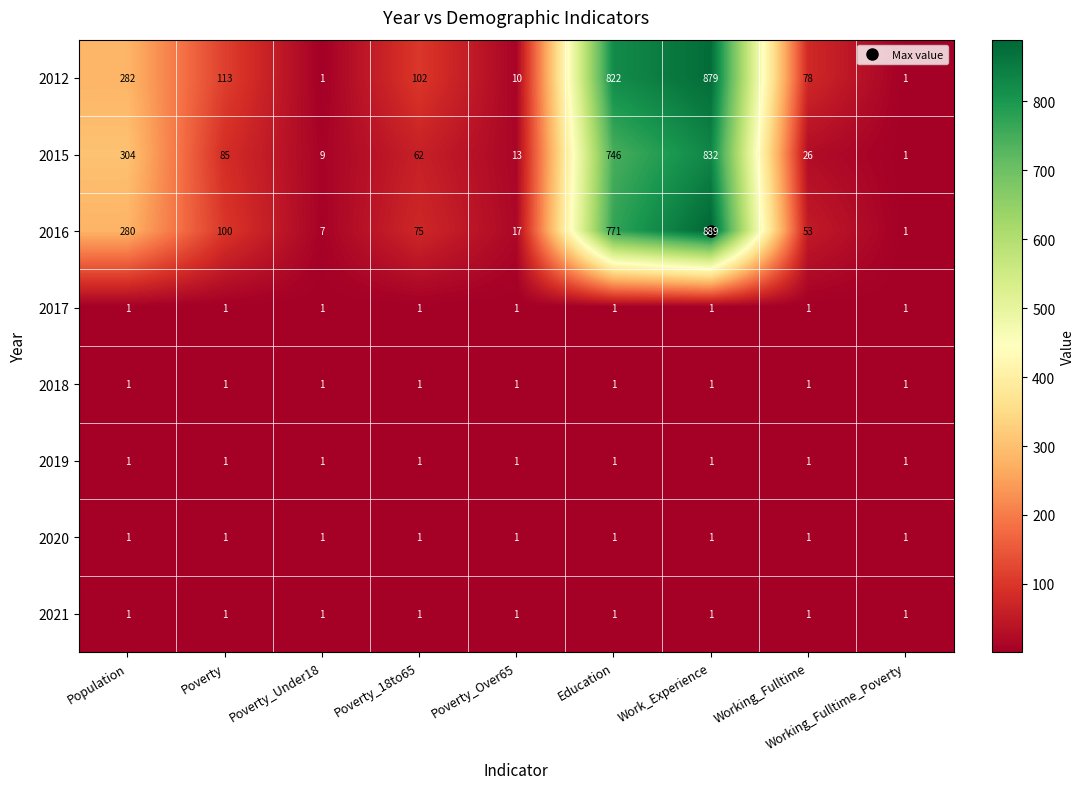

At which category is the sum across all series the highest?

Work_Experience